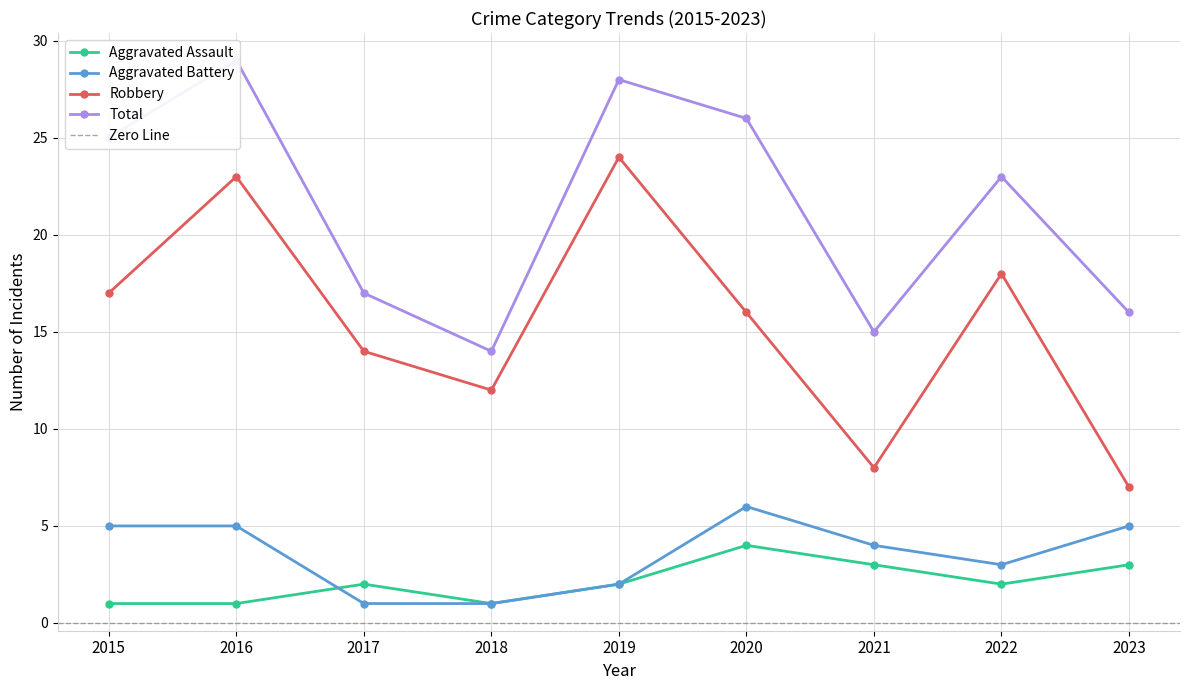

Does the chart display data point markers on the line(s)?

Yes